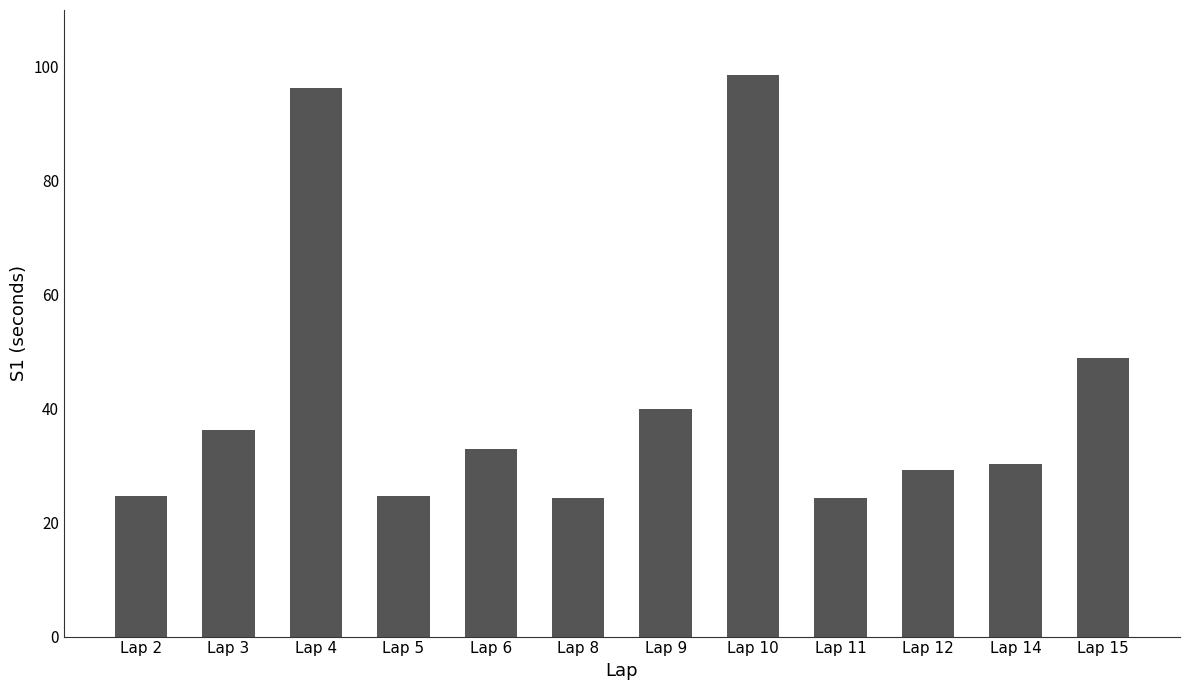

What is the smallest value displayed?

24.4